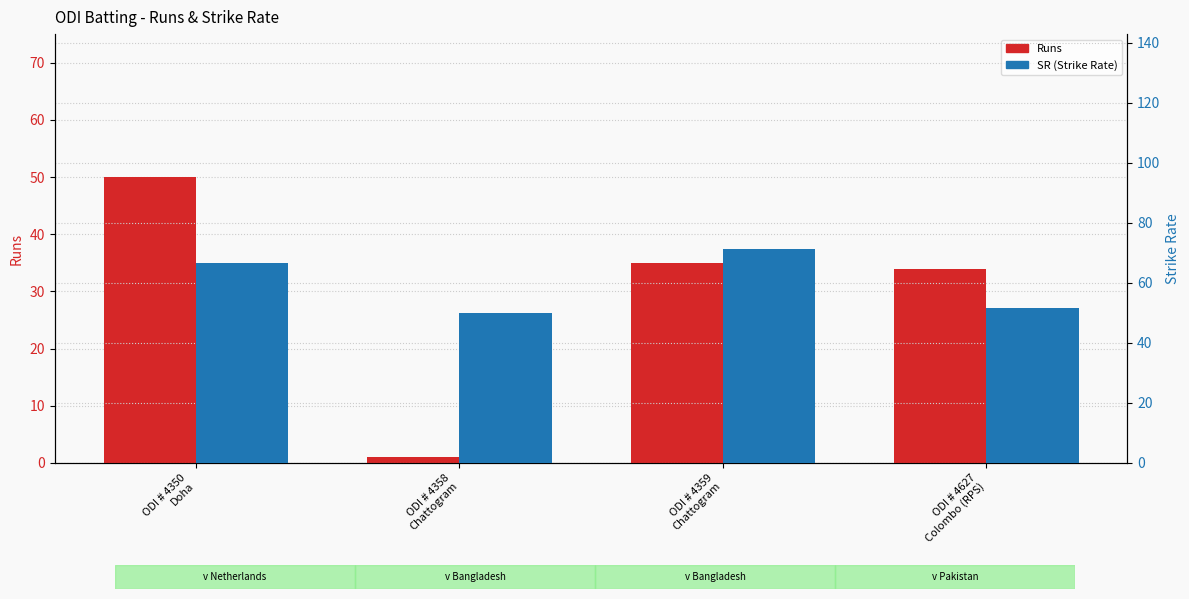

Read the SR (Strike Rate) value at ODI # 4359
Chattogram.

71.4